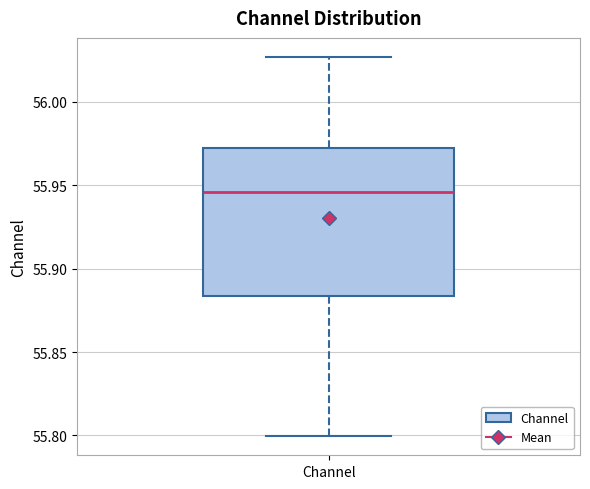

Where does the upper whisker of the box for Channel end on the y-axis? The values are not printed on the chart, so give them approximately, as read against the axis.

56.025